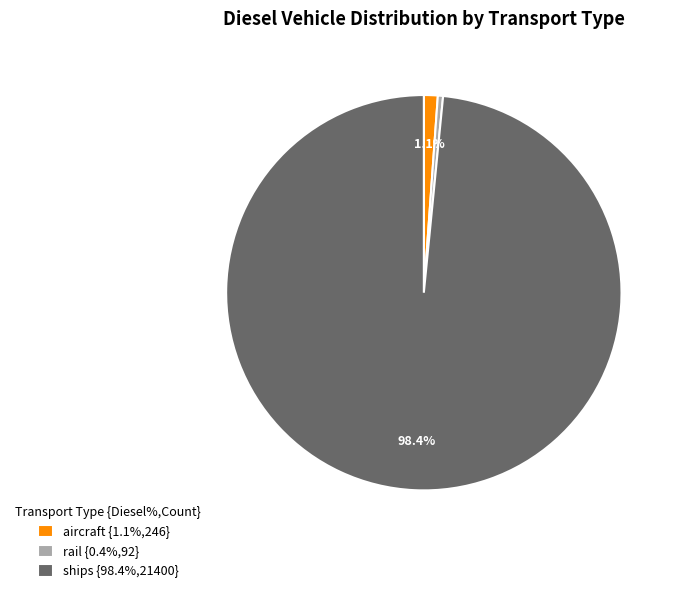

Do ships {98.4%,21400} and rail {0.4%,92} together represent more than half of the pie?

Yes